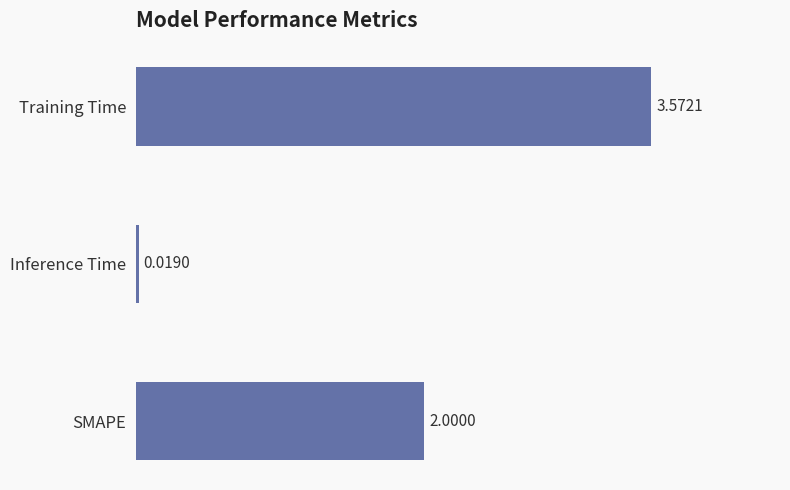

List the labels in order of value, largest first.

Training Time, SMAPE, Inference Time